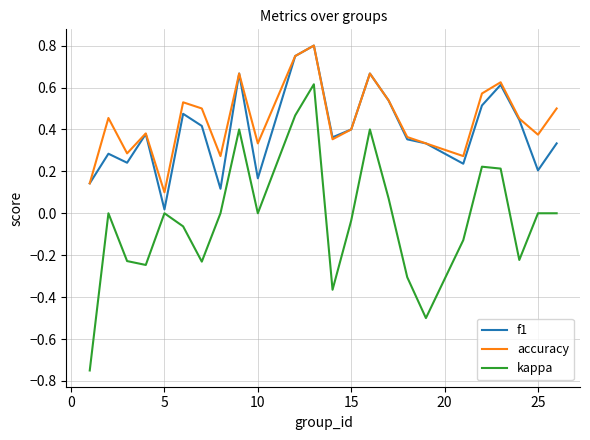

Which series has the largest range (max minus min)?

kappa